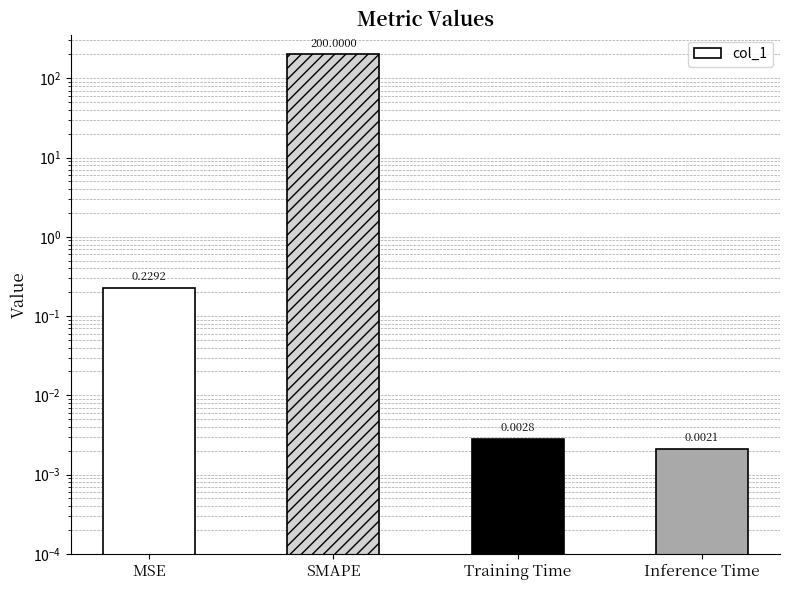

How many categories are shown in the chart?

4